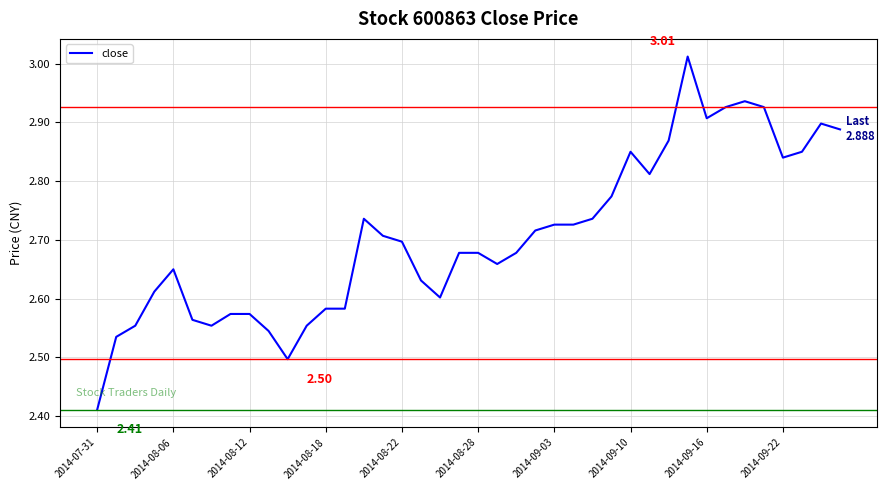

What is the difference between the maximum and minimum values?

0.6